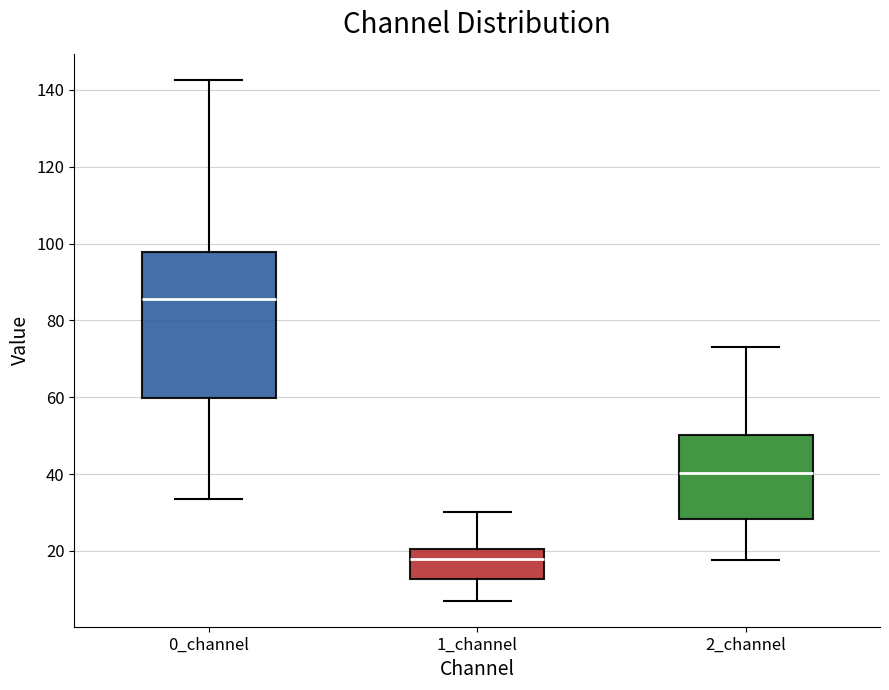

Reading left to right, transcribe this box plot: for each box, give where its median line is, the range the box spans, and where its two whiskers end, as read against the y-axis. The values are not printed on the chart, so give them approximately, as read against the axis.

0_channel: median 86, box 60 to 98, whiskers 34 to 142
1_channel: median 18, box 12 to 20, whiskers 8 to 30
2_channel: median 40, box 28 to 50, whiskers 18 to 74